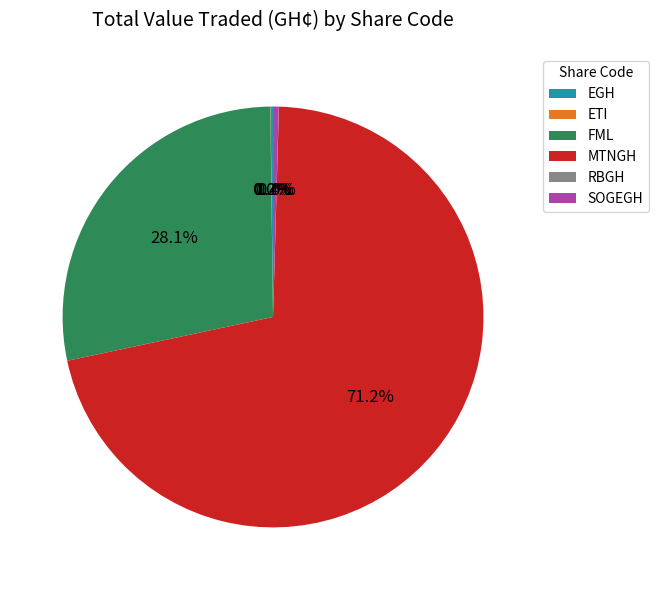

What is the majority slice?

MTNGH